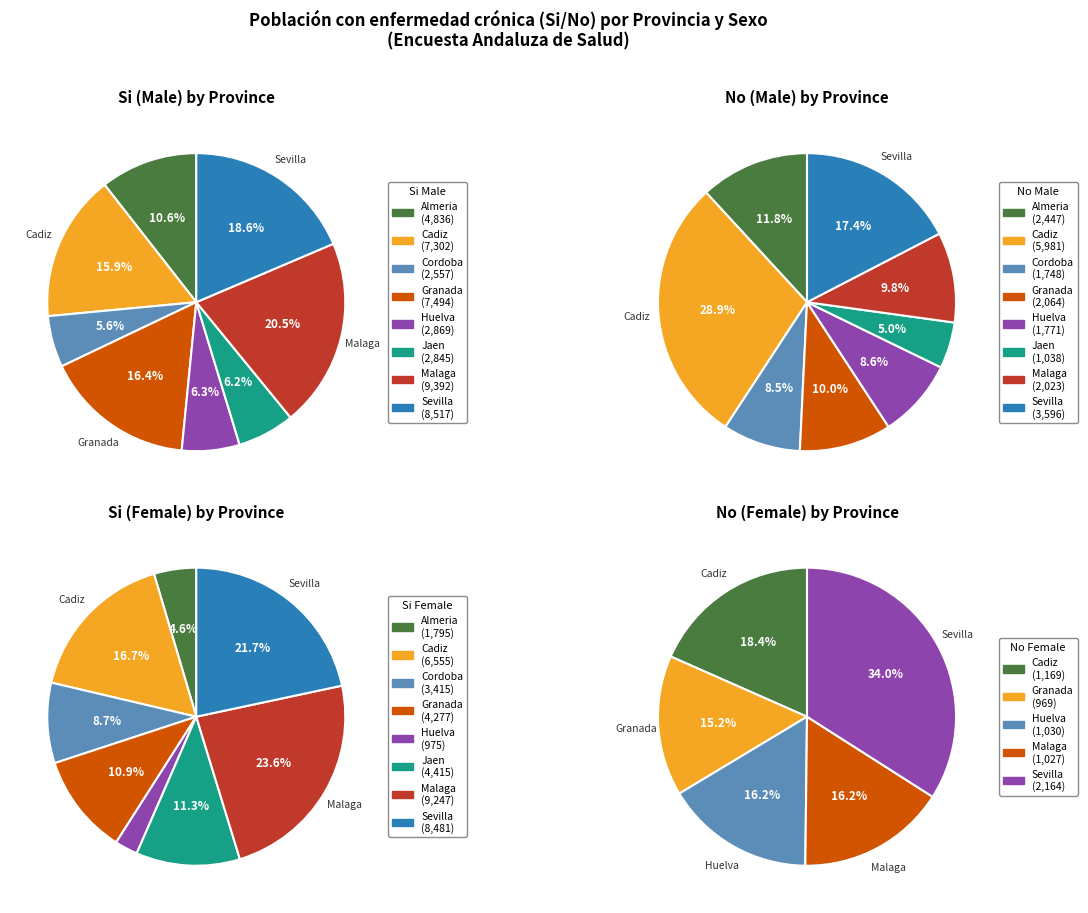

What is the total percentage of Cordoba and Cadiz?

21.5%